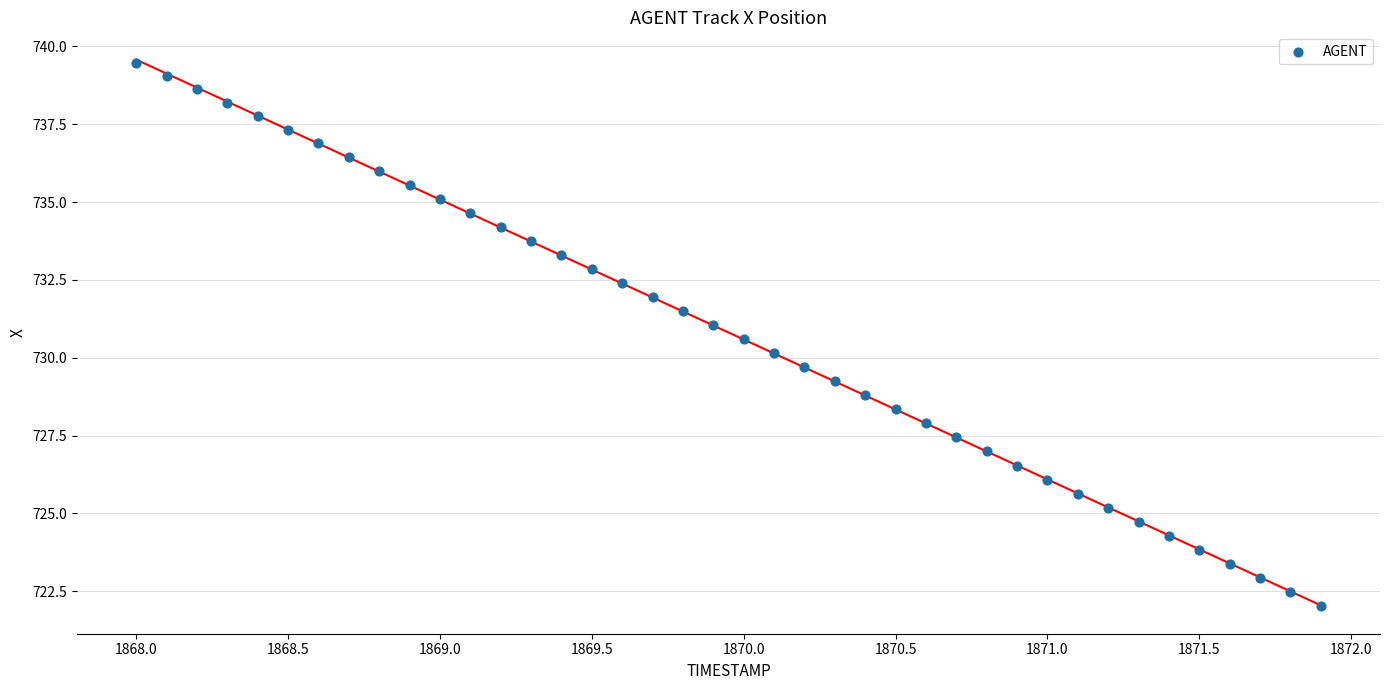

What is the range of Y values (max minus min)?

17.5